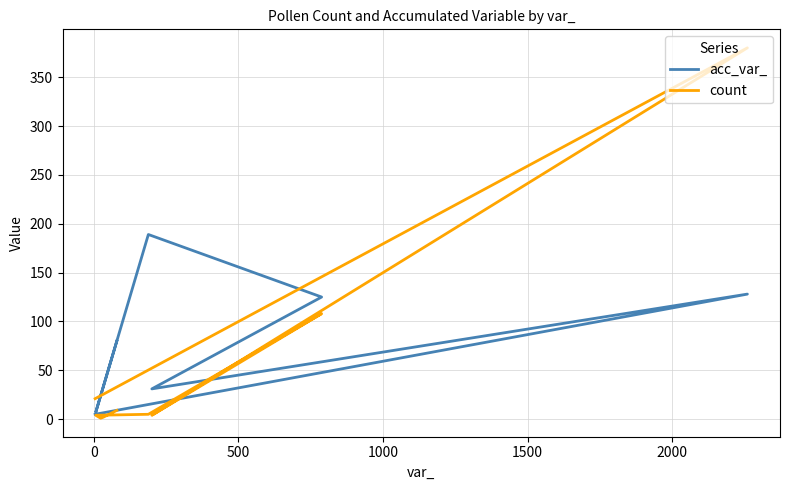

In acc_var_, how many points are higher than both neighbors (excluding endpoints)?

2